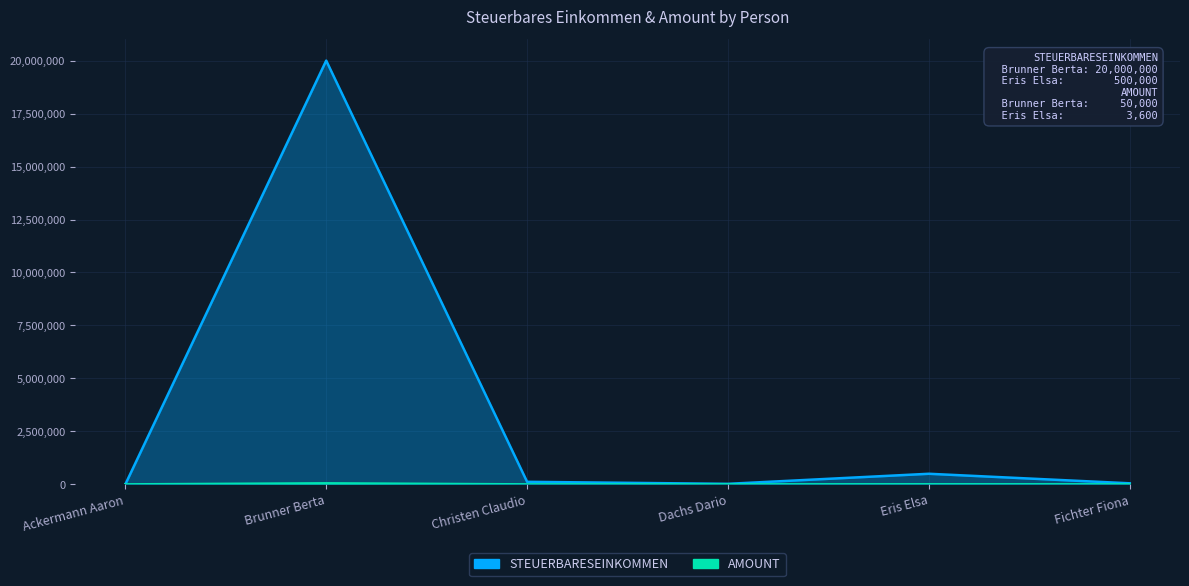

Between Brunner Berta and Fichter Fiona, which series saw the biggest shift?

STEUERBARESEINKOMMEN